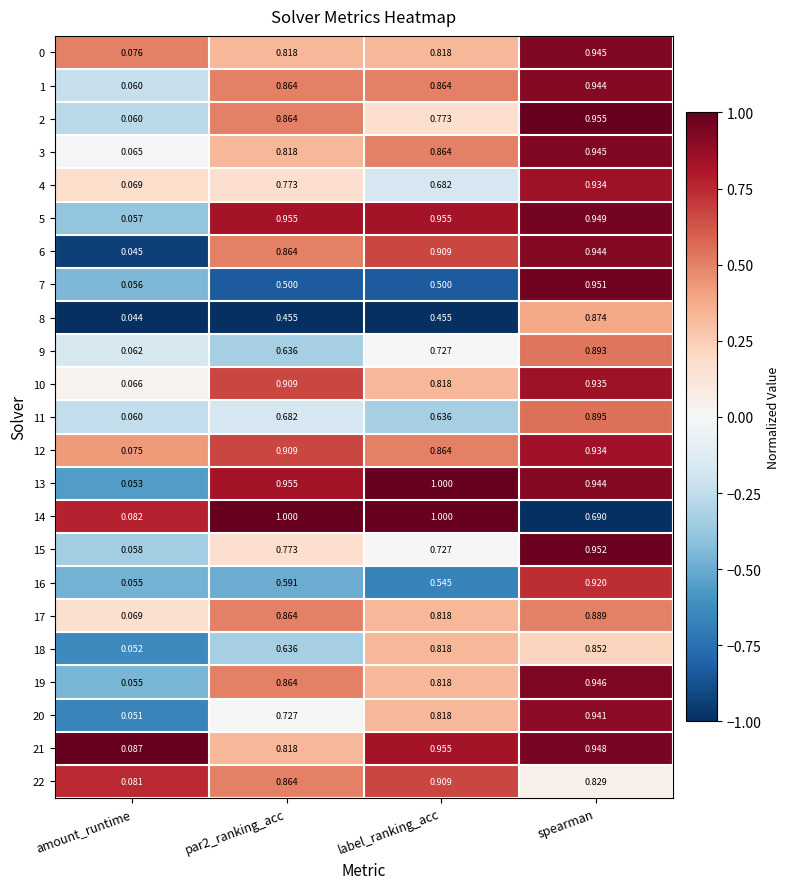

At which label does 5 reach its minimum?

amount_runtime